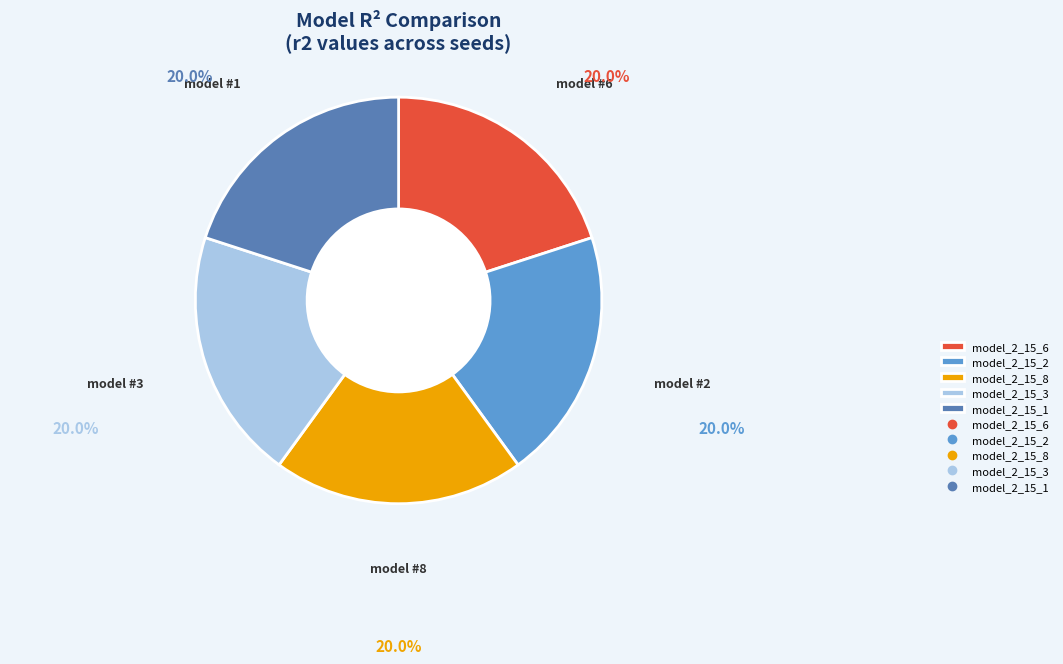

Is there a majority slice in this chart?

No